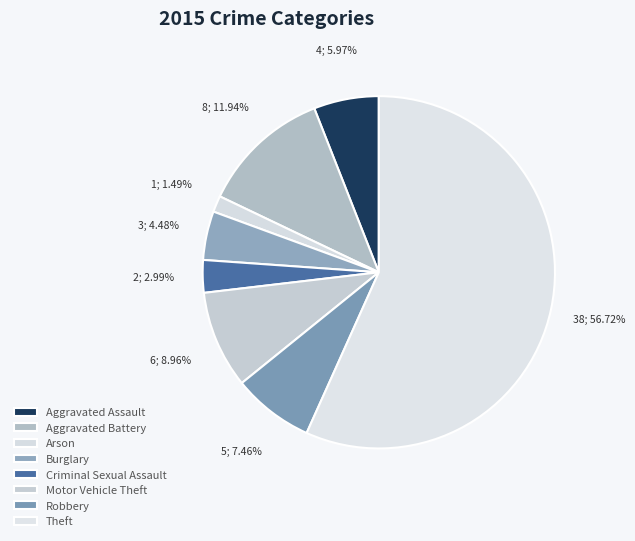

What percentage do Burglary and Criminal Sexual Assault together represent?

7.5%